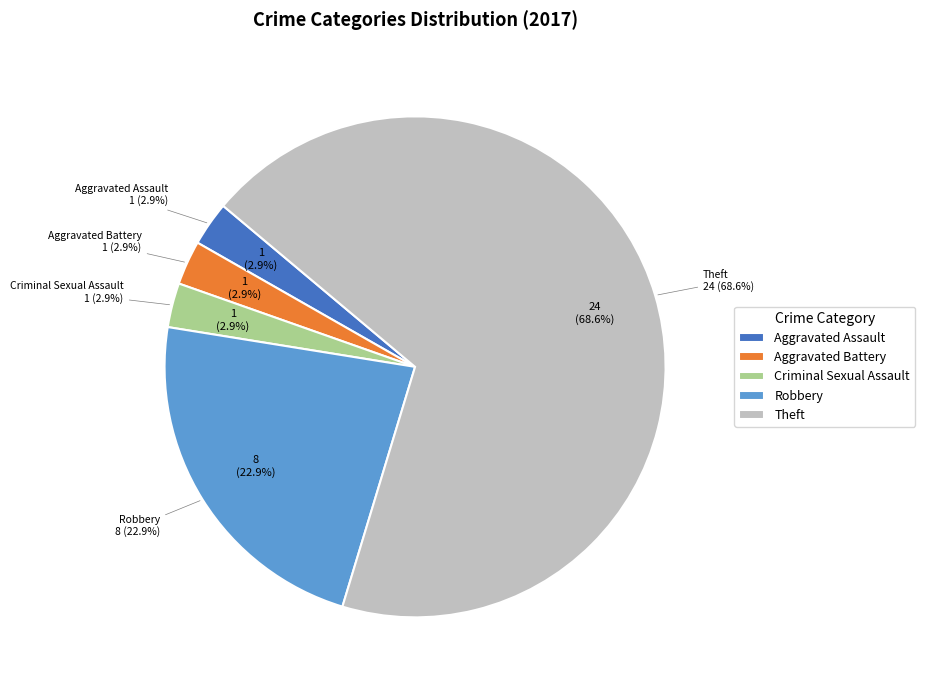

To the nearest percent, what percentage of the pie is Aggravated Battery?

3%